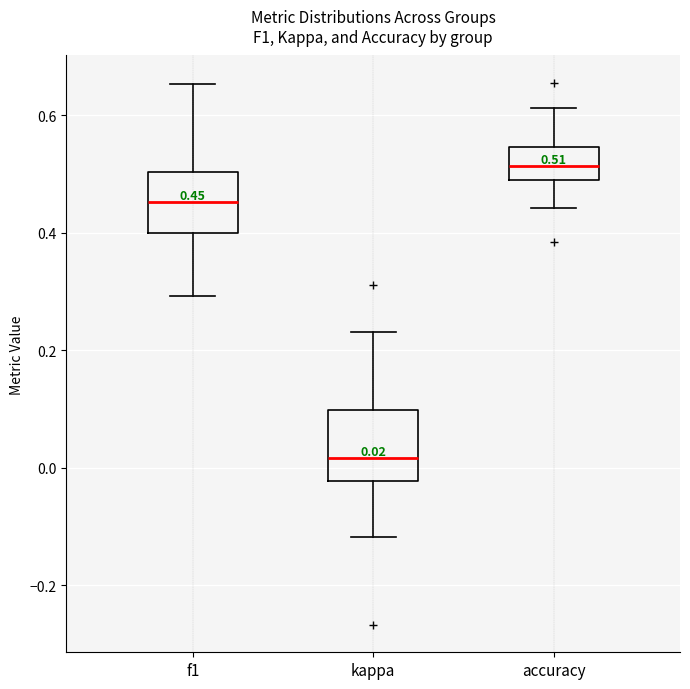

Which box's median line is the highest?

accuracy